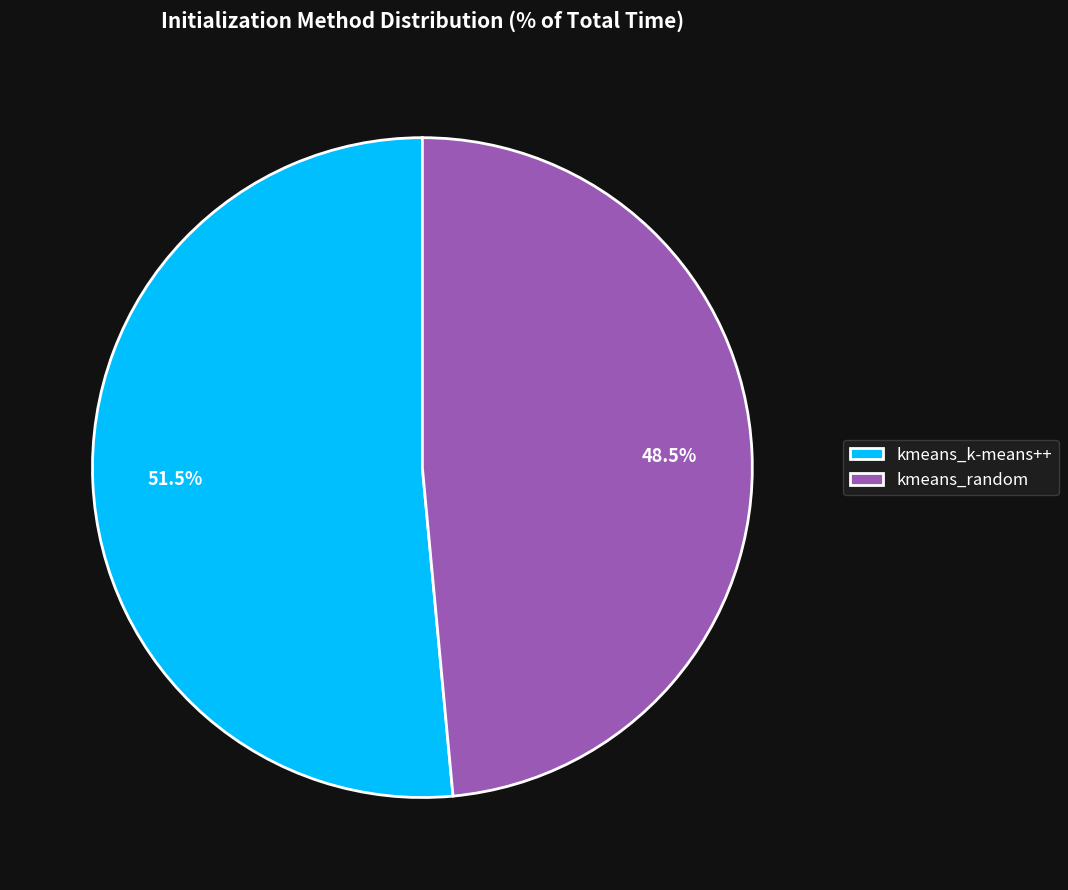

What is the largest slice in the pie chart?

kmeans_k-means++